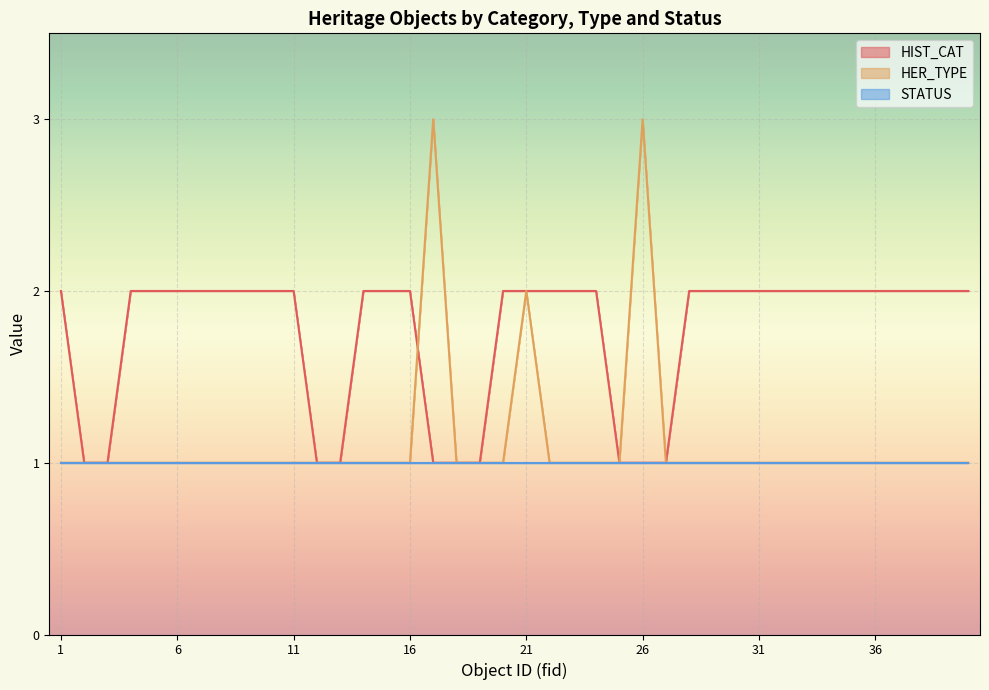

Is it true that HER_TYPE equals 1 at 13?

False